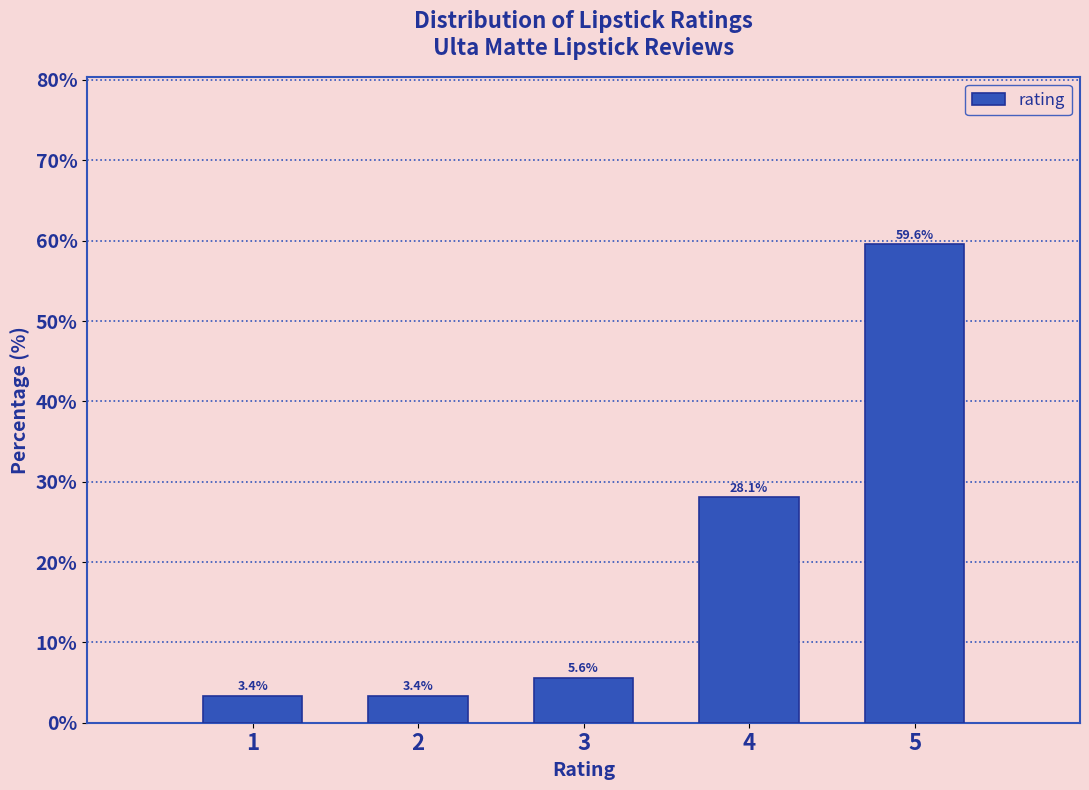

Reading left to right, list all the values displayed in this chart.

3.4	3.4	5.6	28.1	59.6